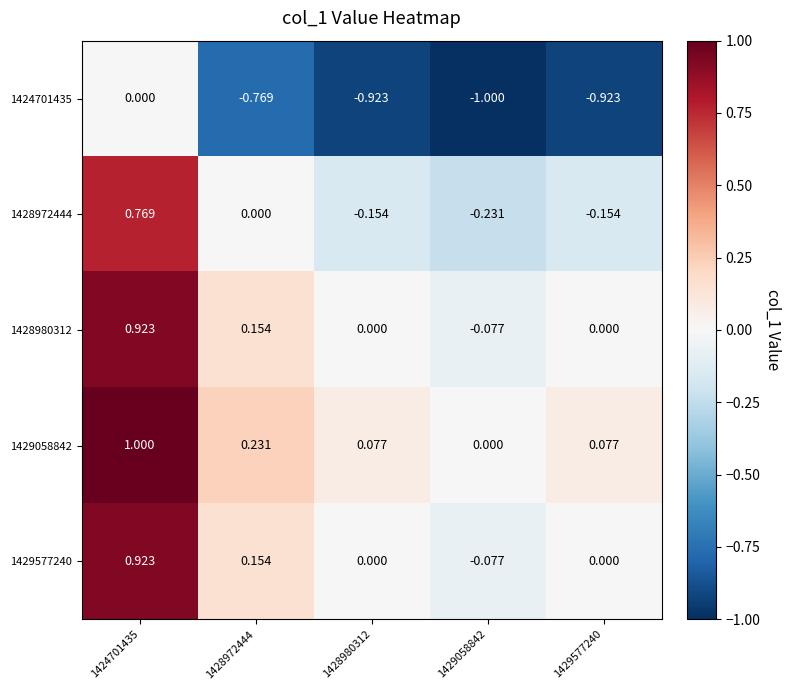

Is the value of 1424701435 at 1429058842 greater than the value of 1428972444 at 1424701435?

No